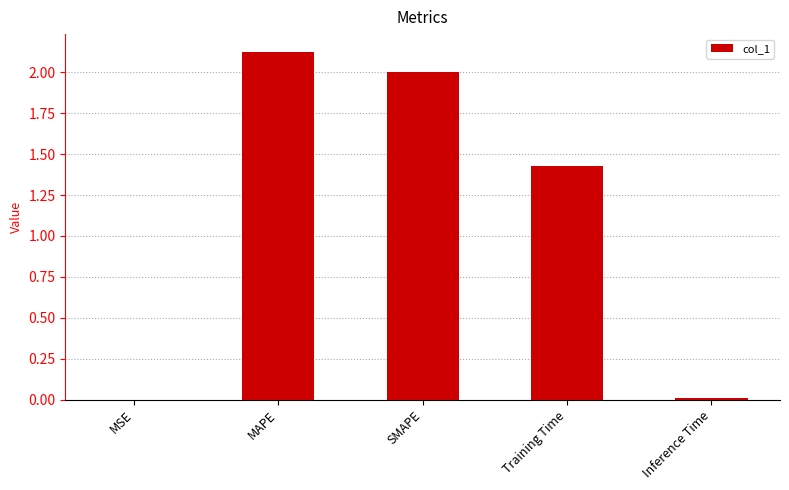

Between SMAPE and Training Time, which is larger?

SMAPE